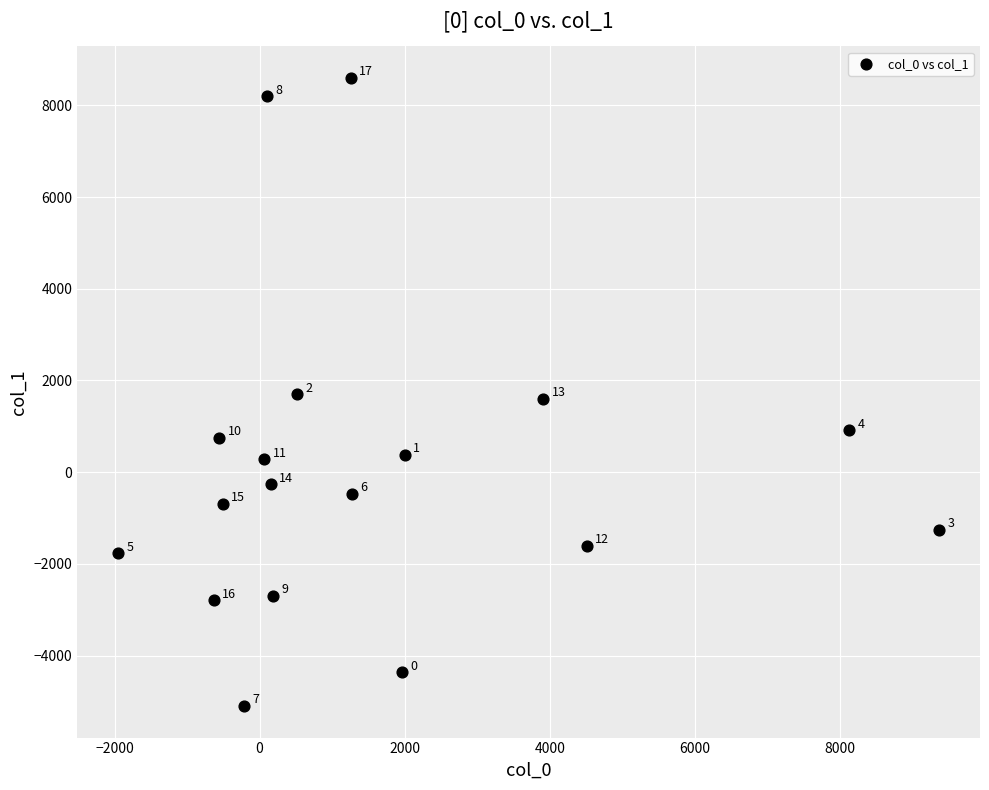

What is the range of Y values (max minus min)?

13701.7